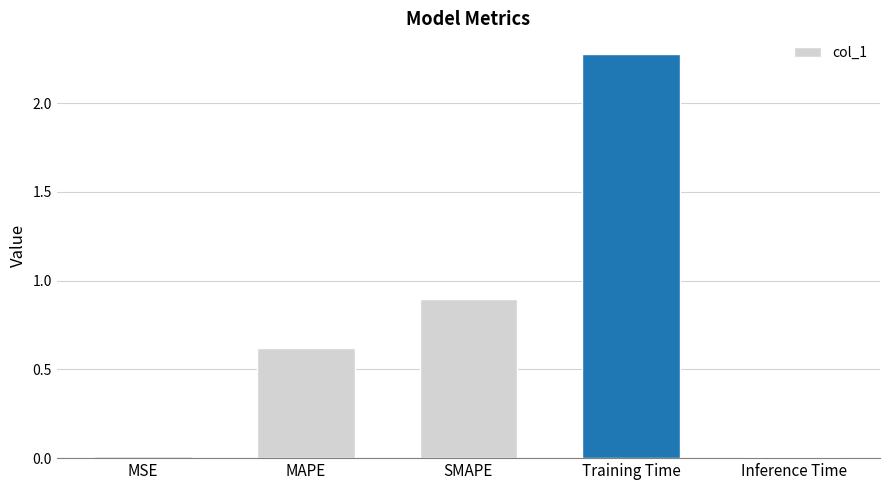

The chart shows a value of 2.3 at Training Time. True or false?

True